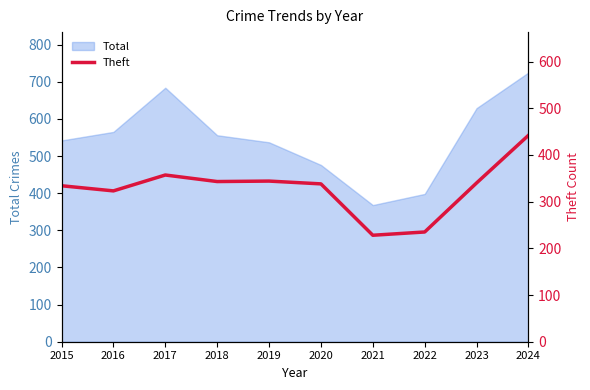

List the labels in order of value, largest first.

2024, 2017, 2019, 2018, 2023, 2020, 2015, 2016, 2022, 2021